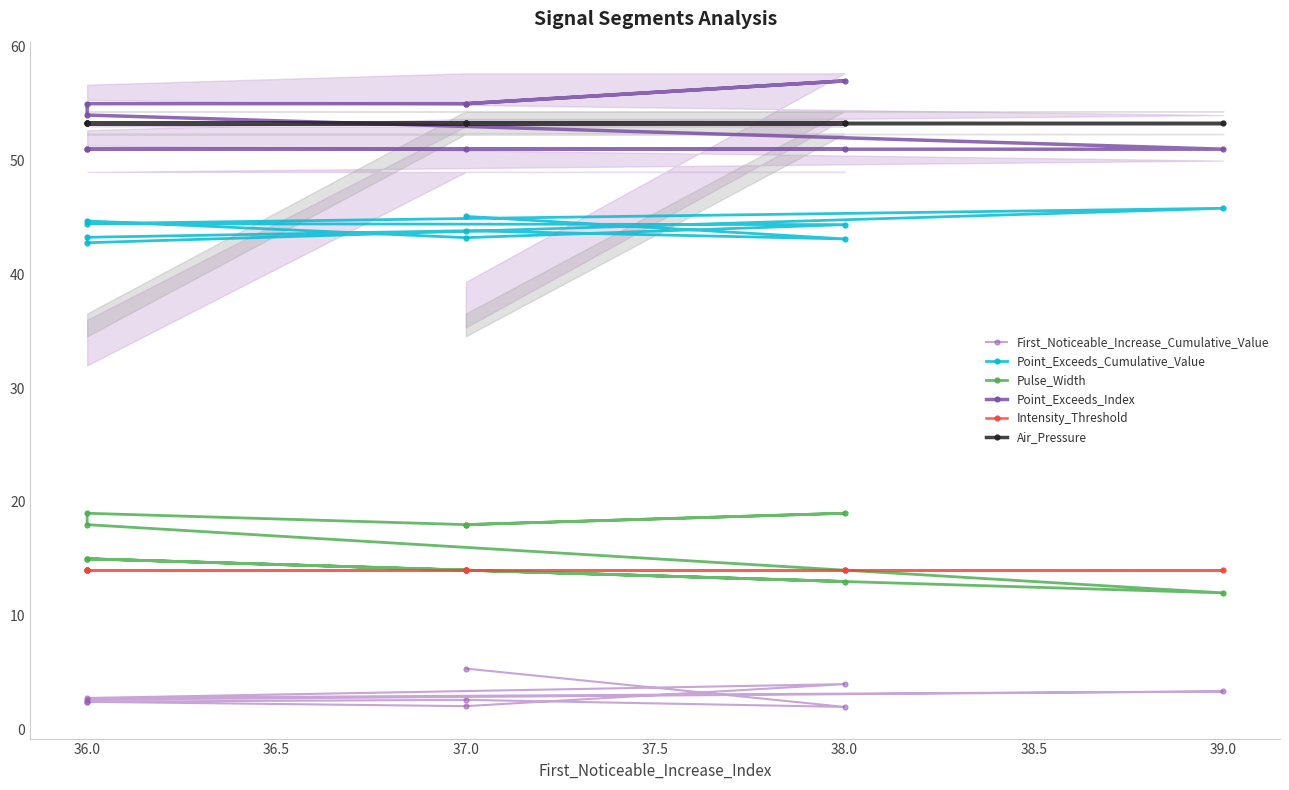

True or false: Intensity_Threshold and First_Noticeable_Increase_Cumulative_Value intersect in this chart.

False